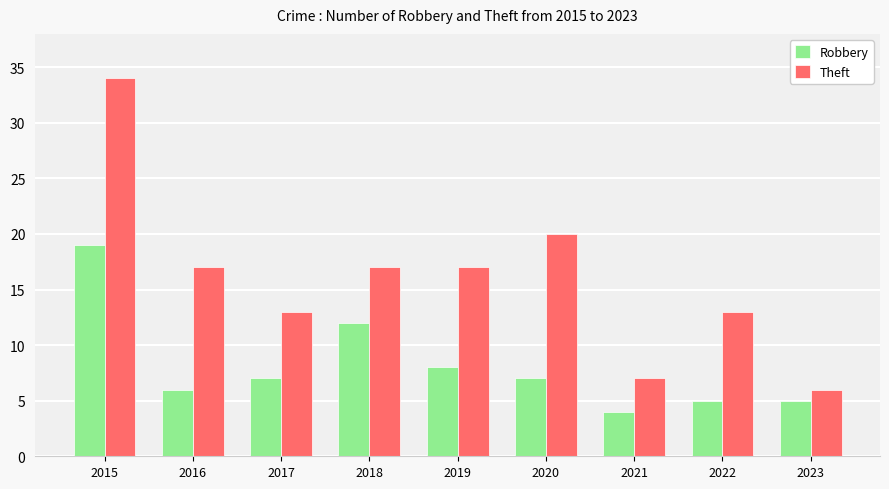

What is the sum of all Theft values?

144